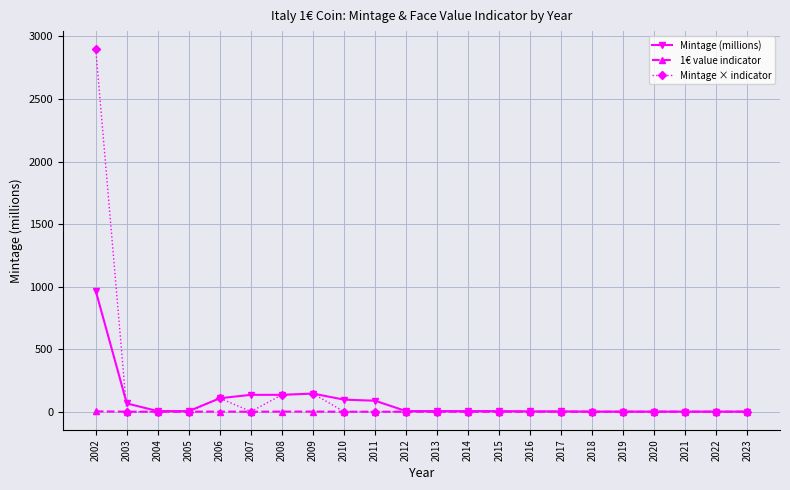

Which series has the widest spread of values?

Mintage × indicator